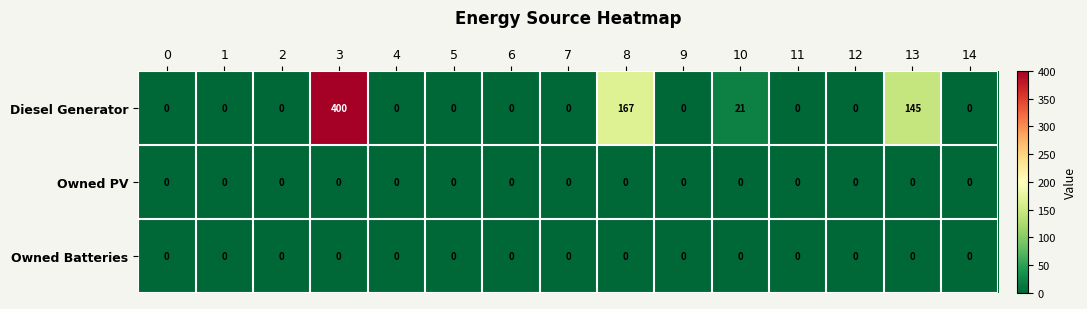

The value of Owned Batteries at 6 is 0. True or false?

True